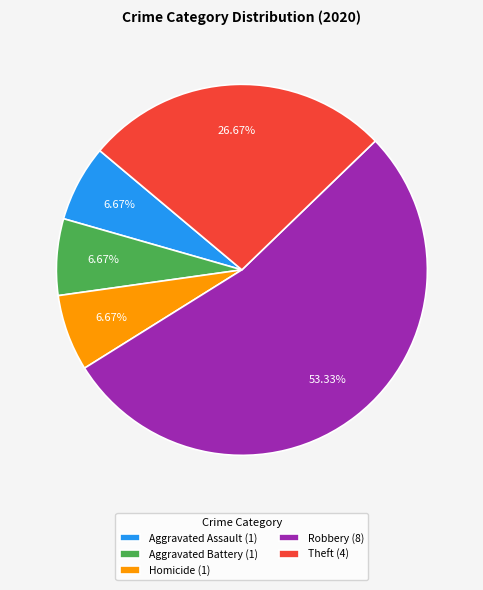

What is the majority slice?

Robbery (8)